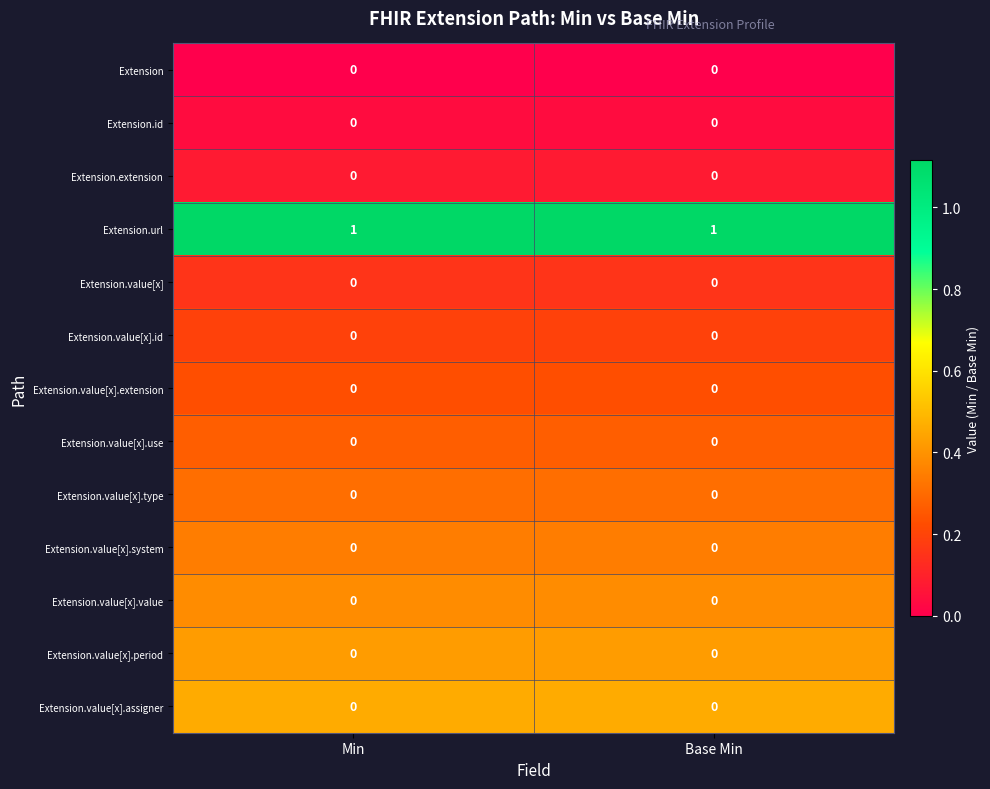

Which series has the largest total across all categories?

Extension.url